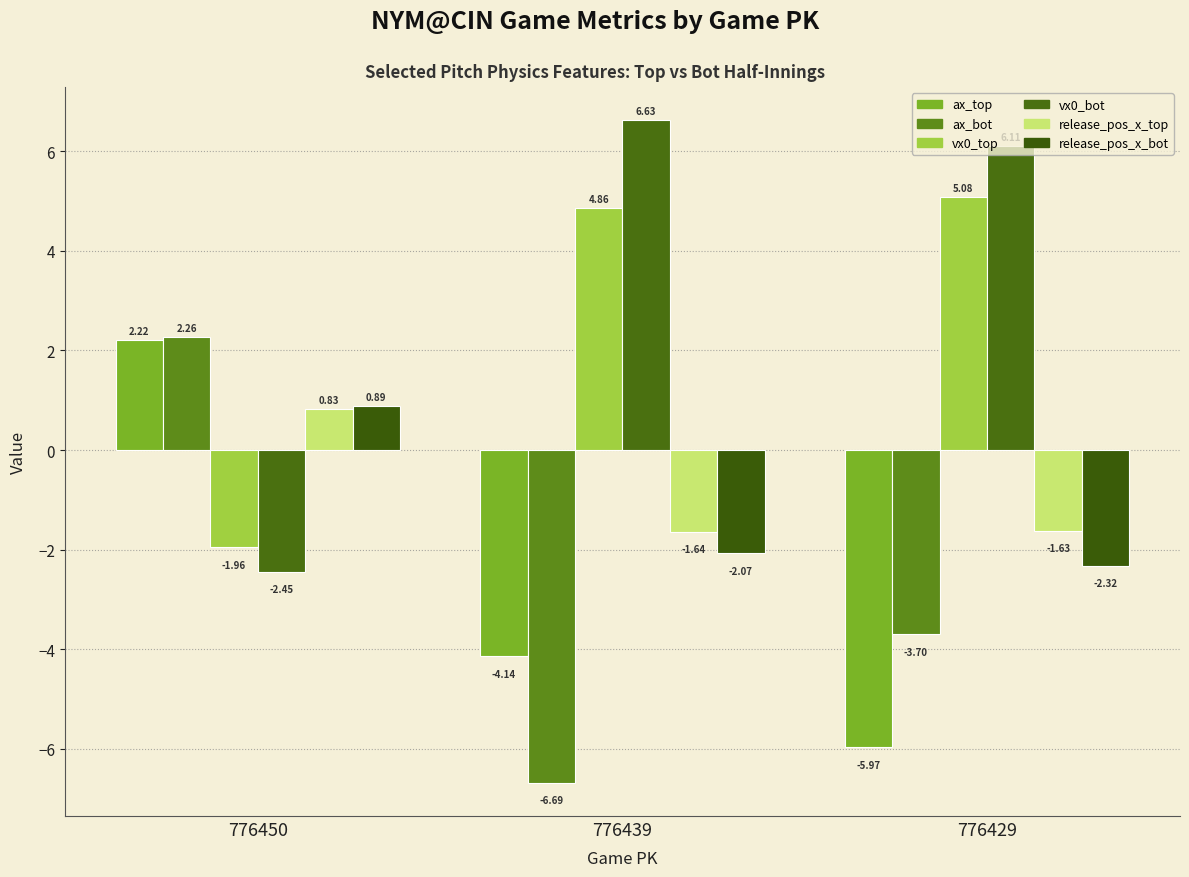

Does the chart contain any negative values?

Yes